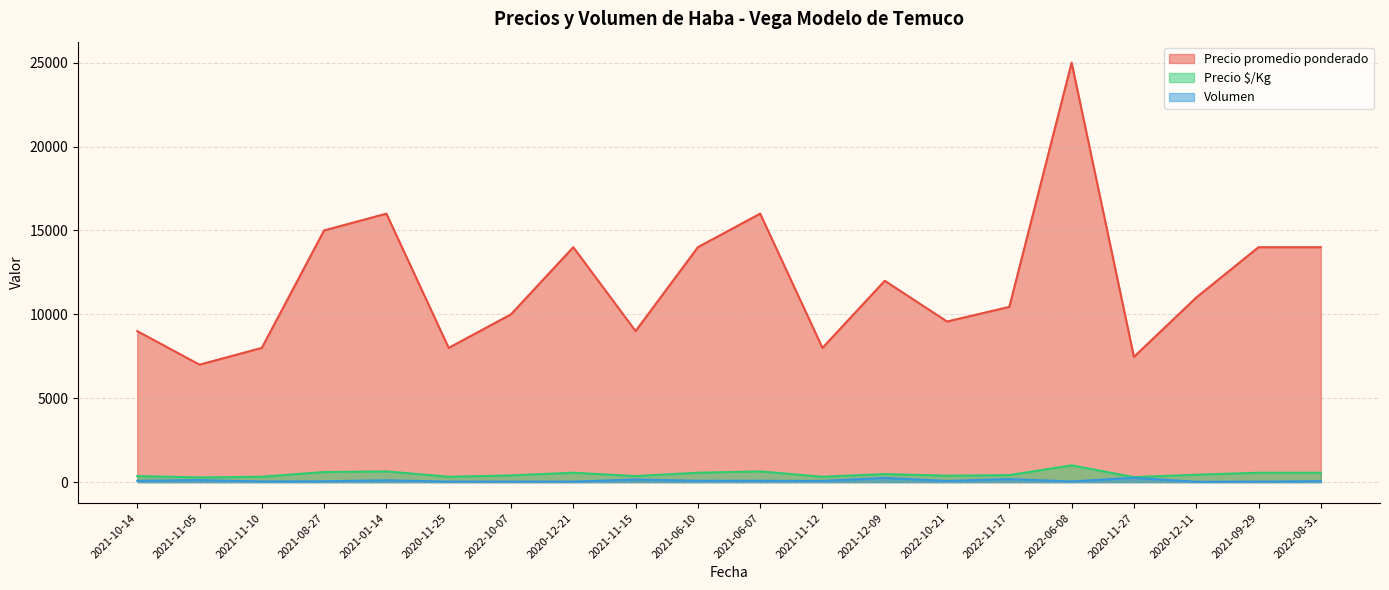

How many data points in Precio $/Kg are above 440?

9